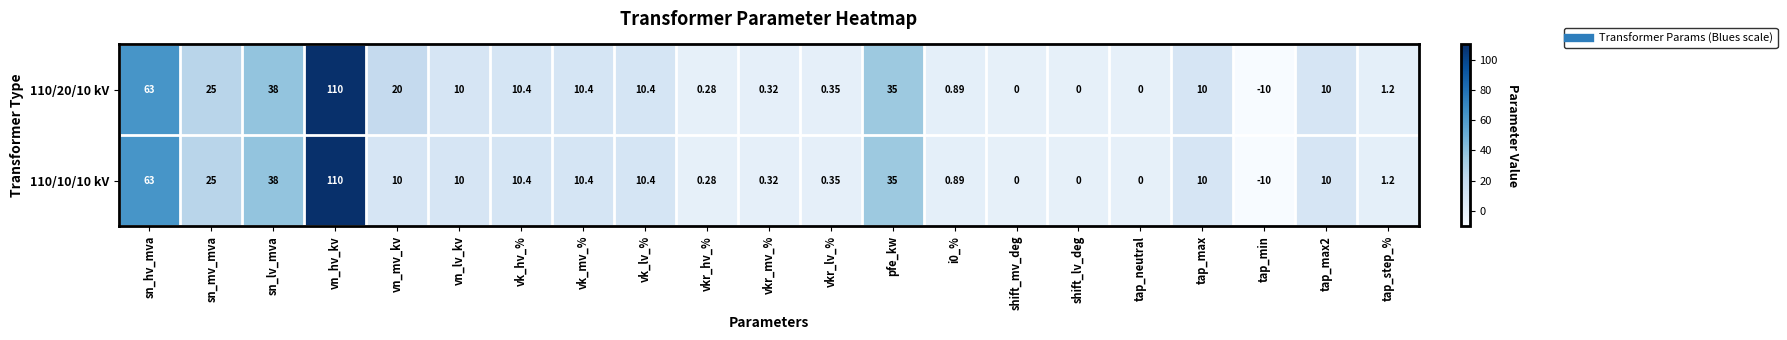

Where does the 110/10/10 kV series first go above 10?

sn_hv_mva